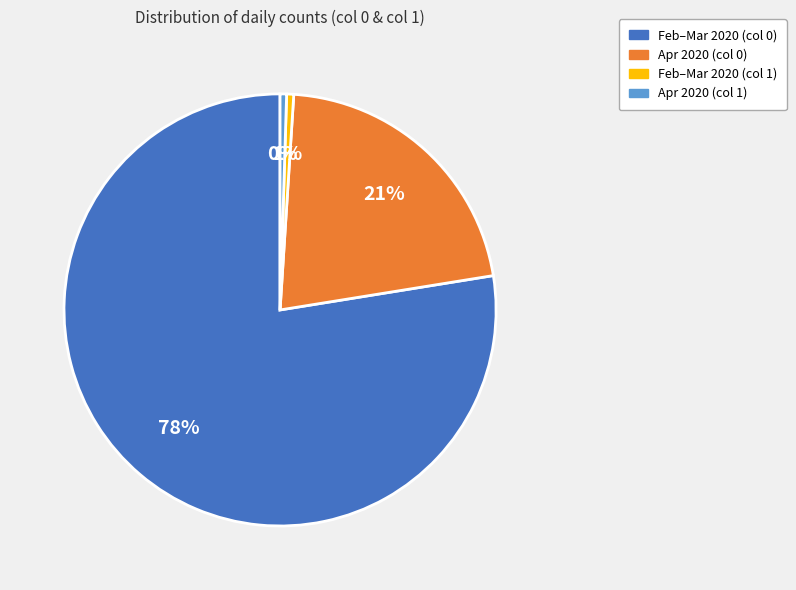

The Feb–Mar 2020 (col 0) slice represents 78% of the pie. True or false?

True